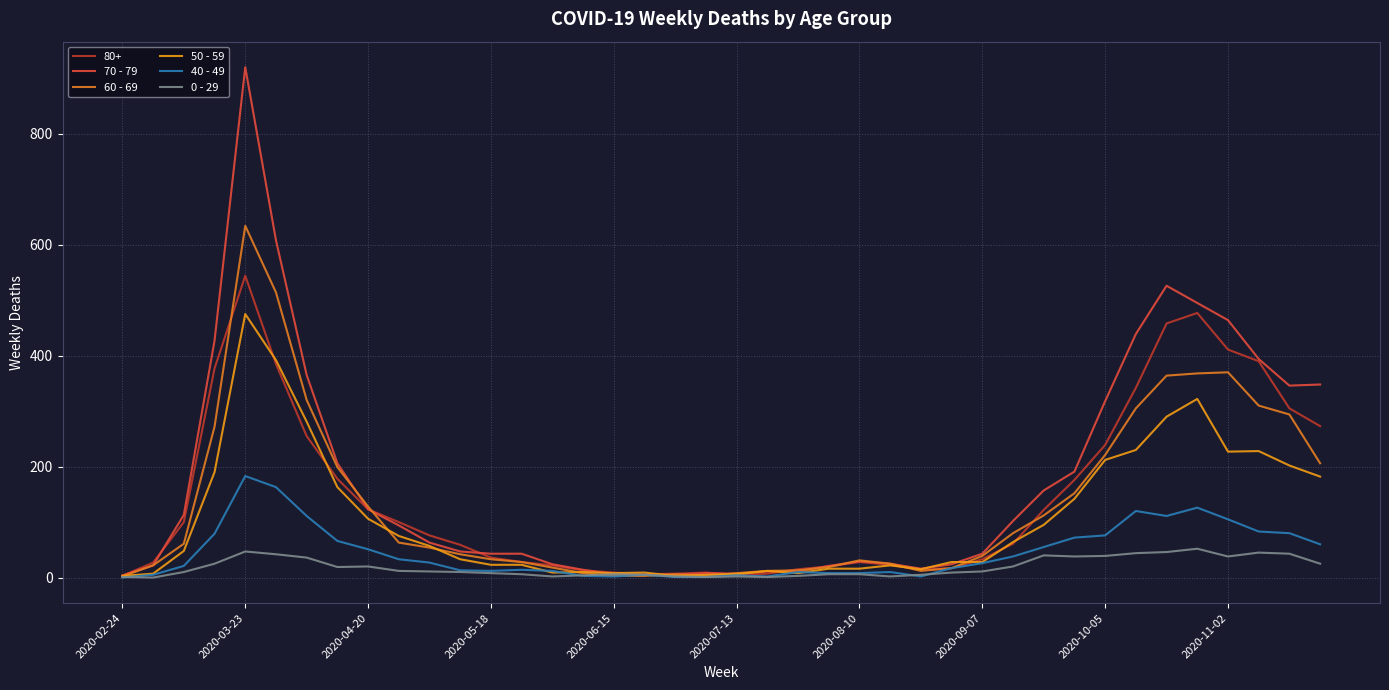

Which series has the largest total across all categories?

70 - 79